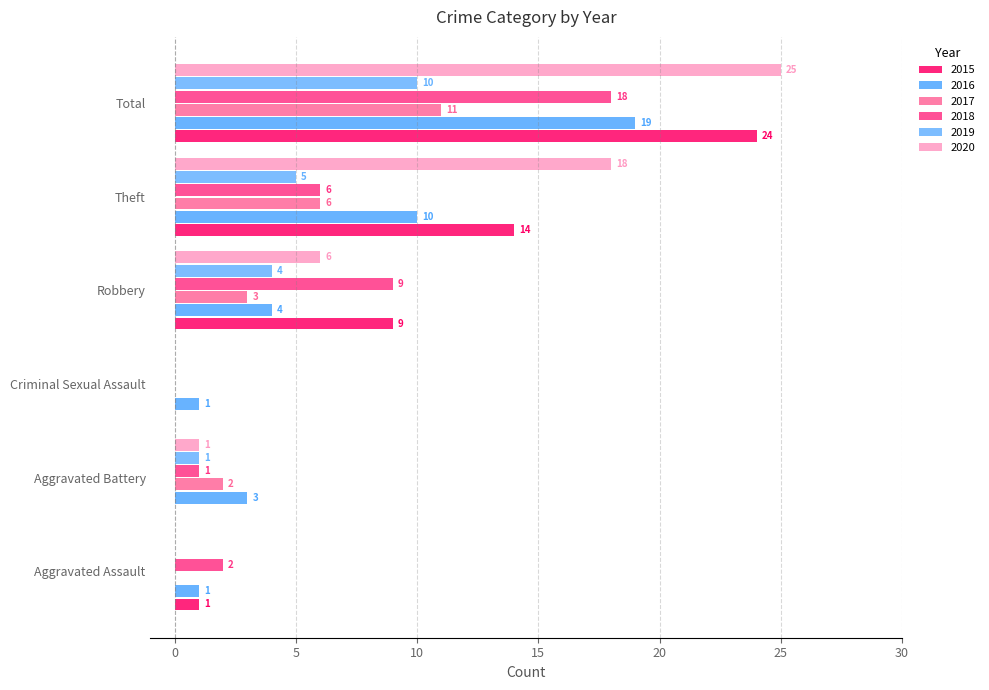

What are all the series names shown in the legend?

2015, 2016, 2017, 2018, 2019, 2020